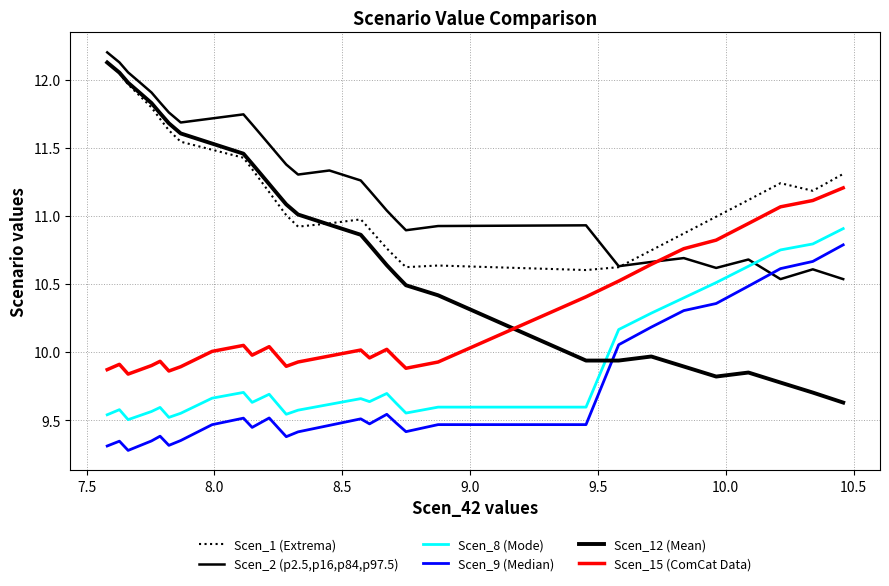

Does the chart display data point markers on the line(s)?

No